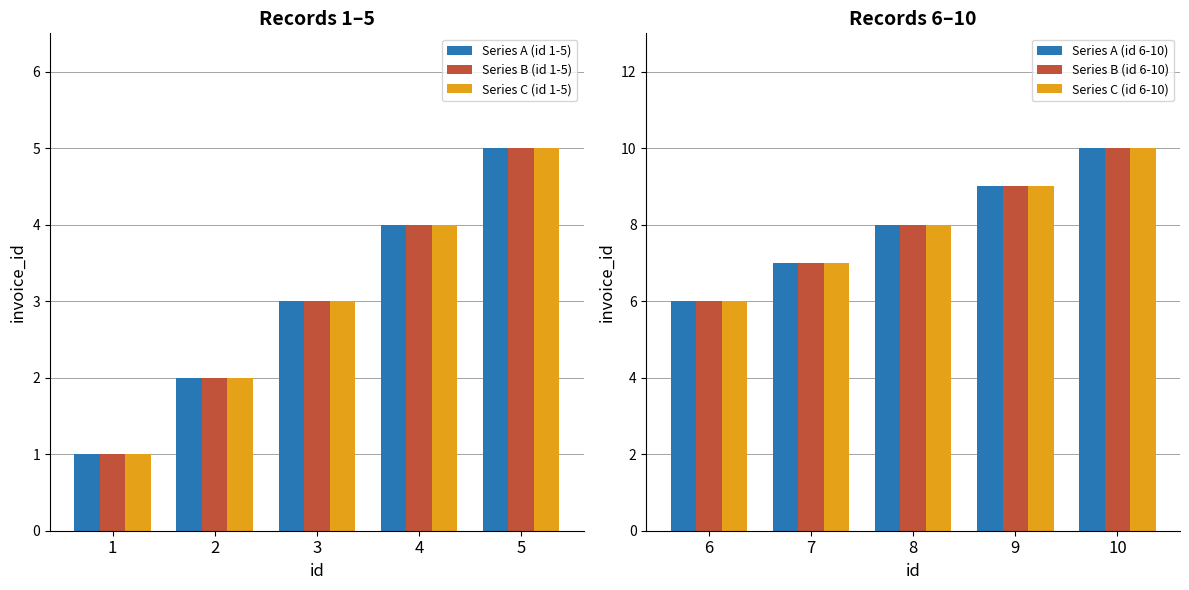

What is the smallest value displayed?

1